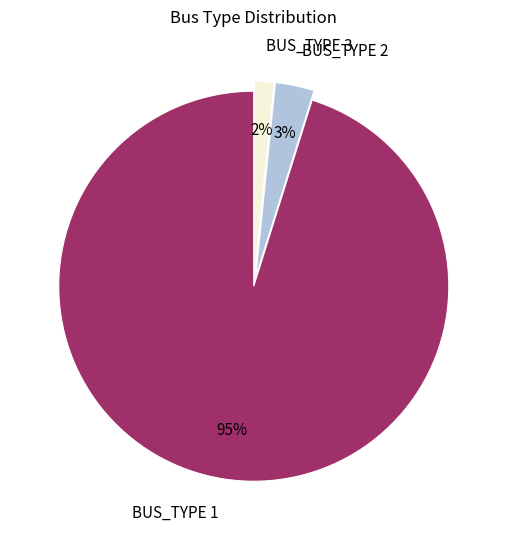

Does any single category account for the majority?

Yes